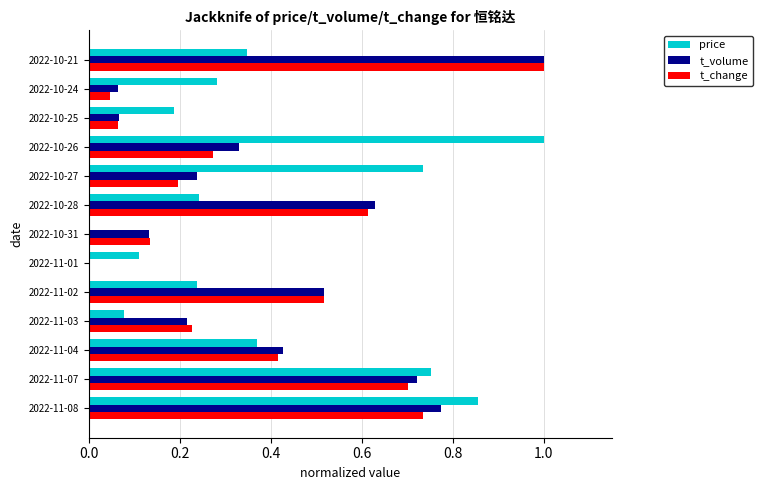

At which label does price reach its peak?

2022-10-26